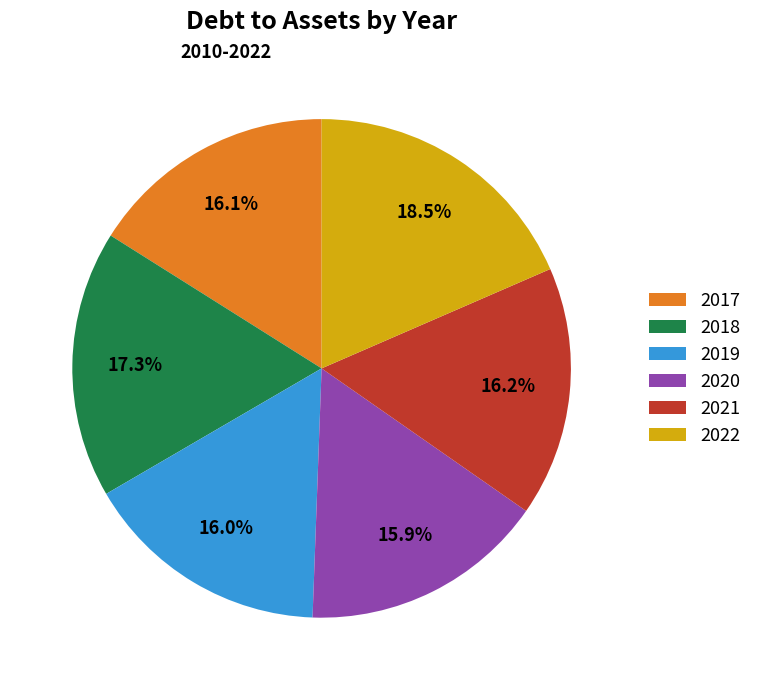

What is the largest slice in the pie chart?

2022